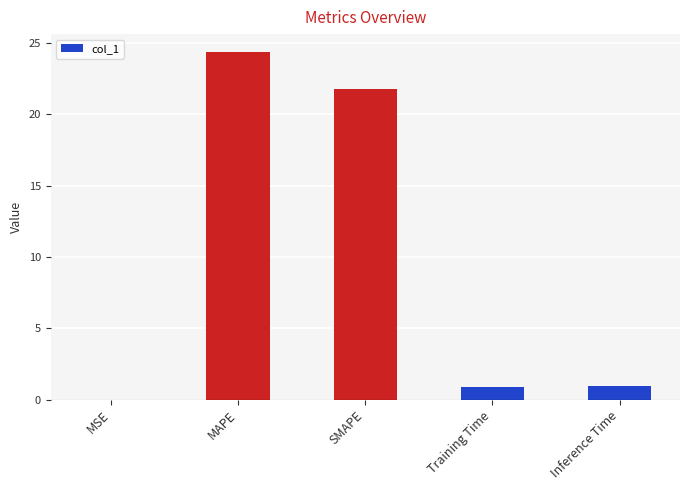

What is the difference between the values at Inference Time and Training Time?

0.1